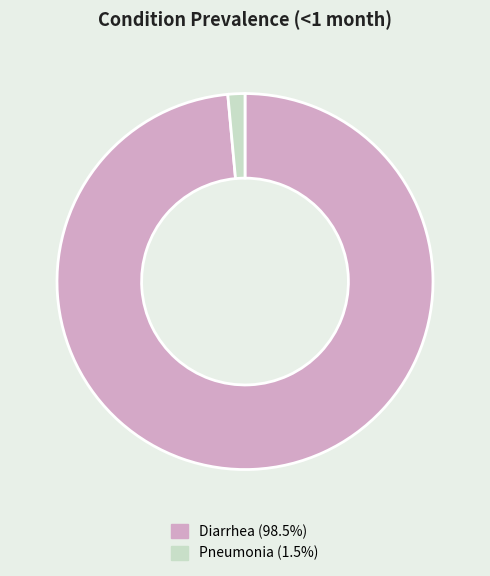

Combined, do Diarrhea and Pneumonia account for over 50%?

Yes